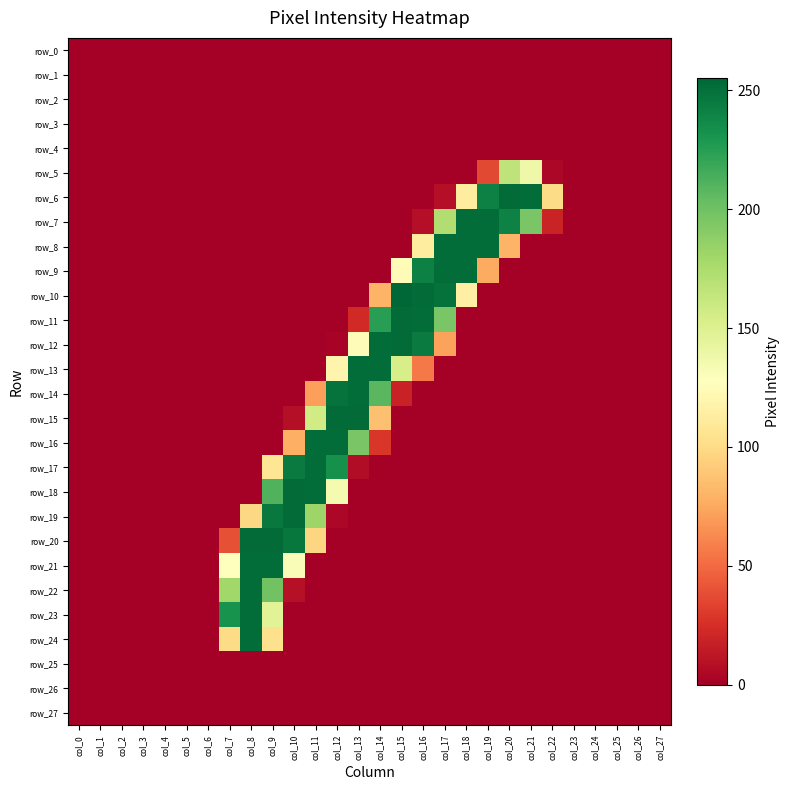

What is the sum of all row_11 values?

948